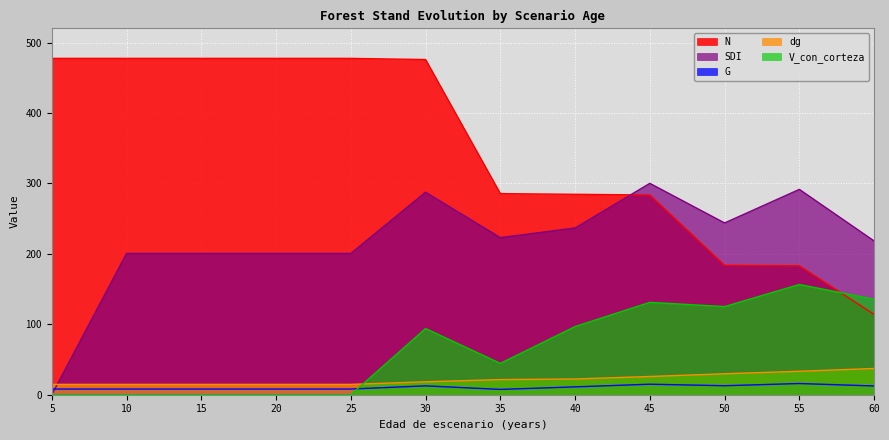

Which series changed the most between 35 and 60?

N